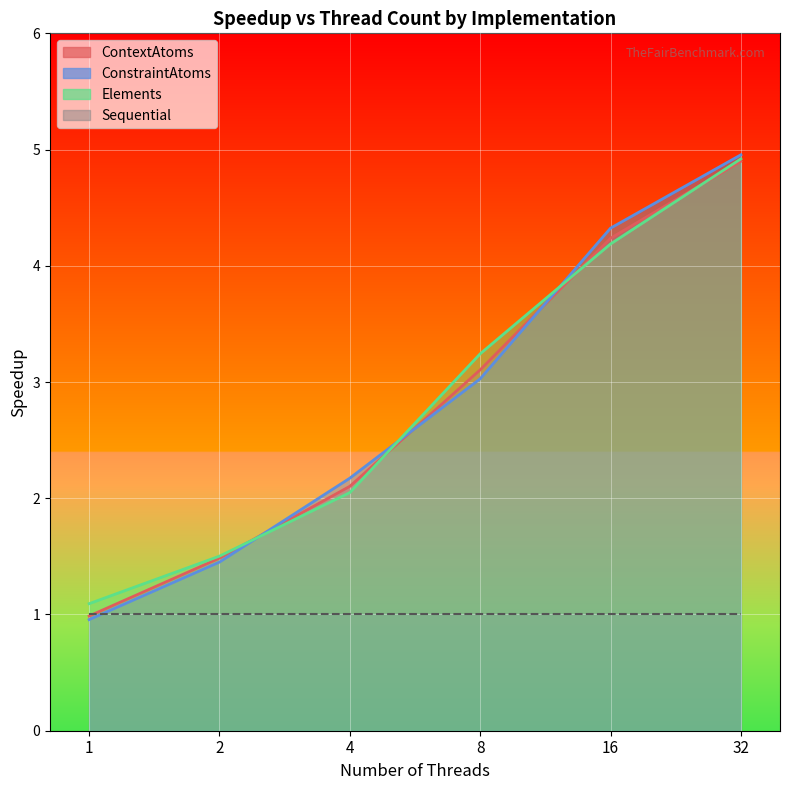

True or false: ConstraintAtoms has a value of 1.0 at 1.

True